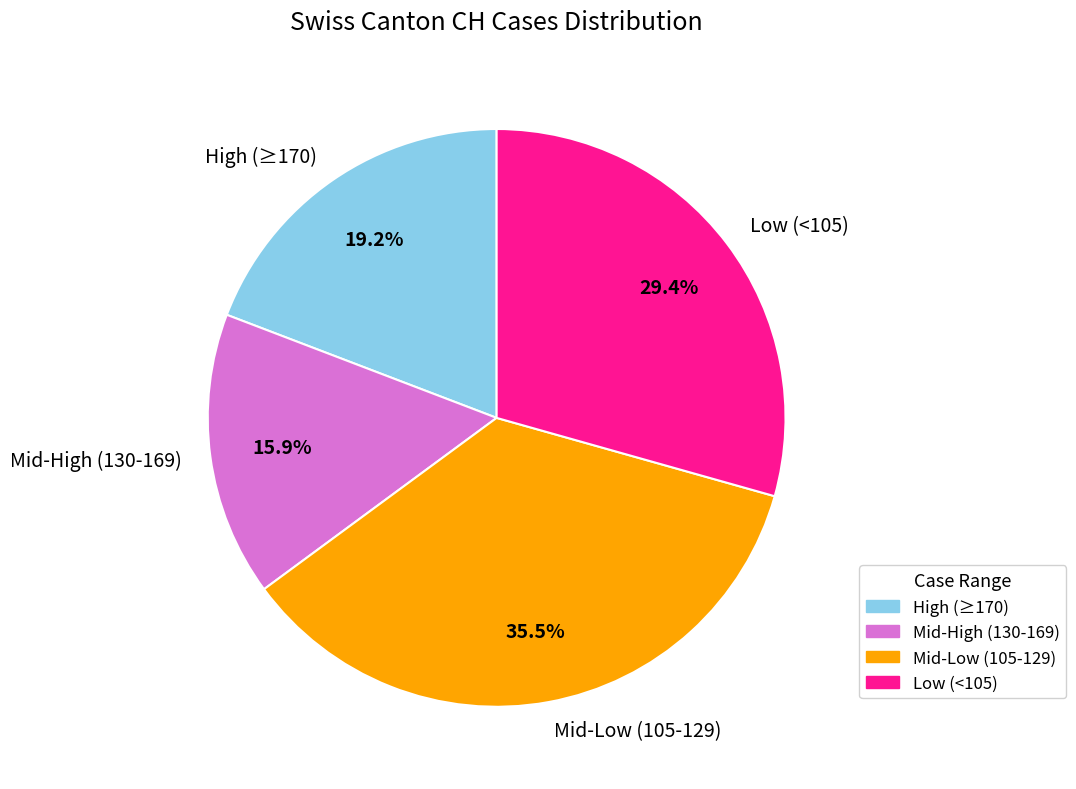

Which category has the smallest portion of the pie?

Mid-High (130-169)